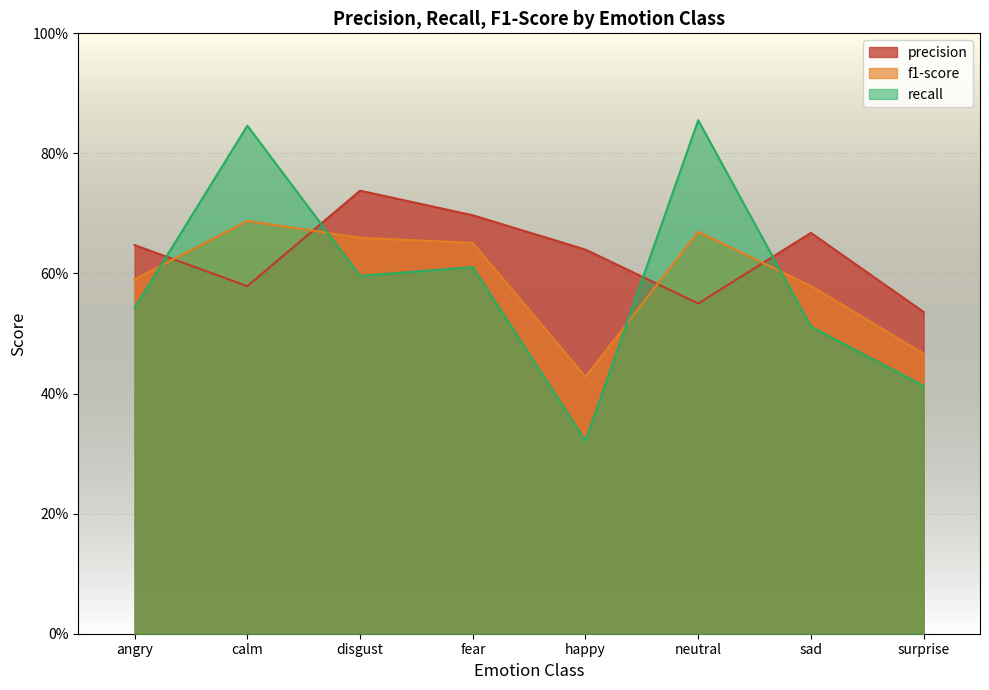

True or false: f1-score and recall intersect in this chart.

True